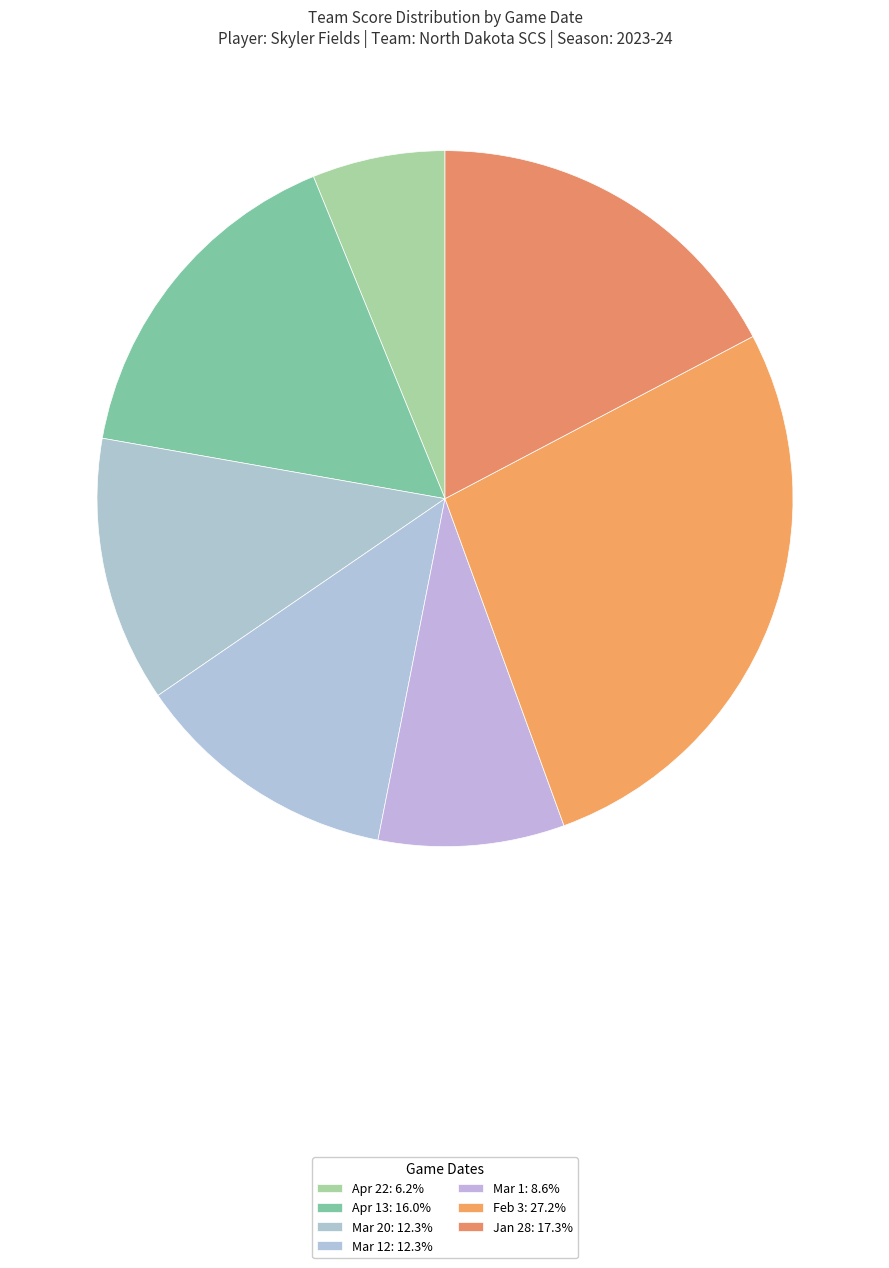

How many slices are in this pie chart?

7